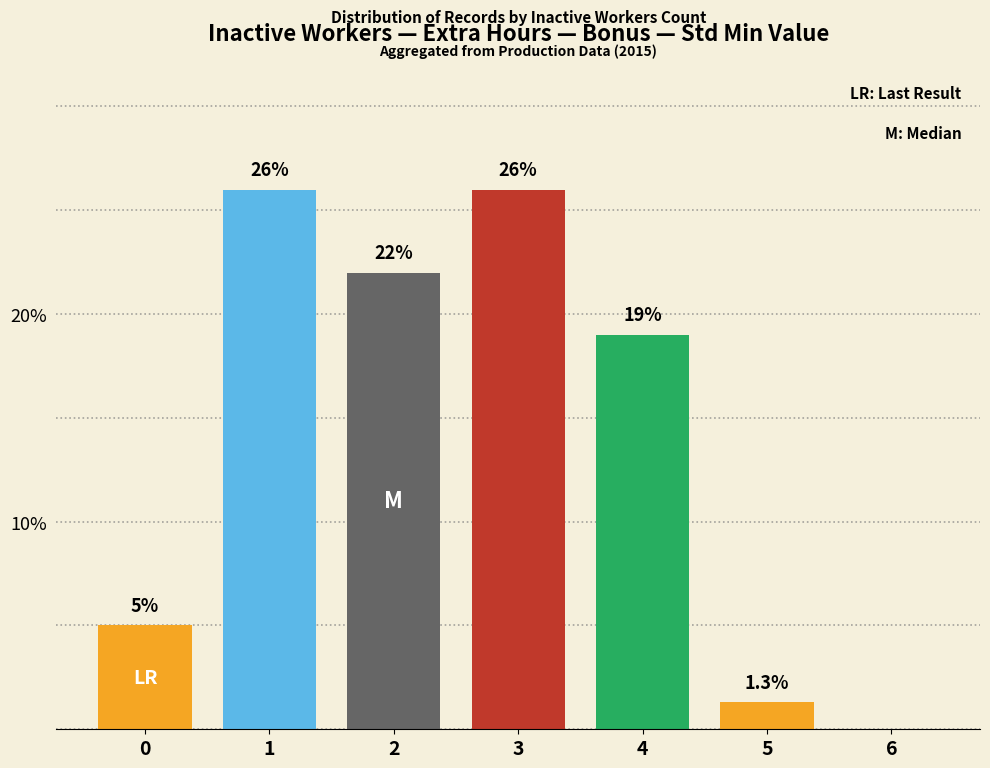

Are the bars horizontal?

No